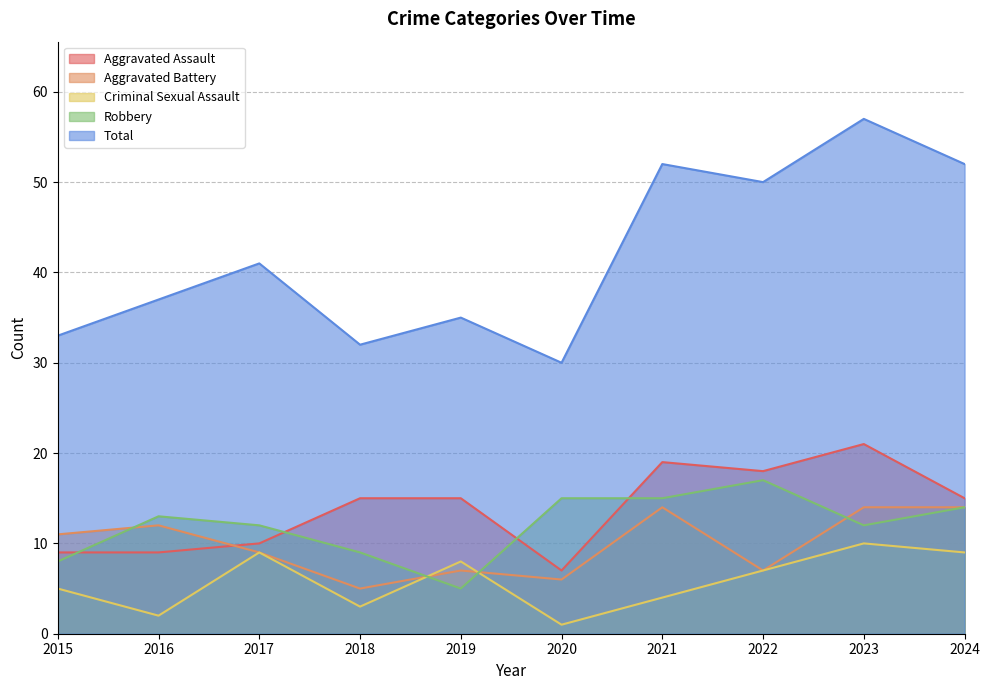

Which series changed the most between 2017 and 2022?

Total